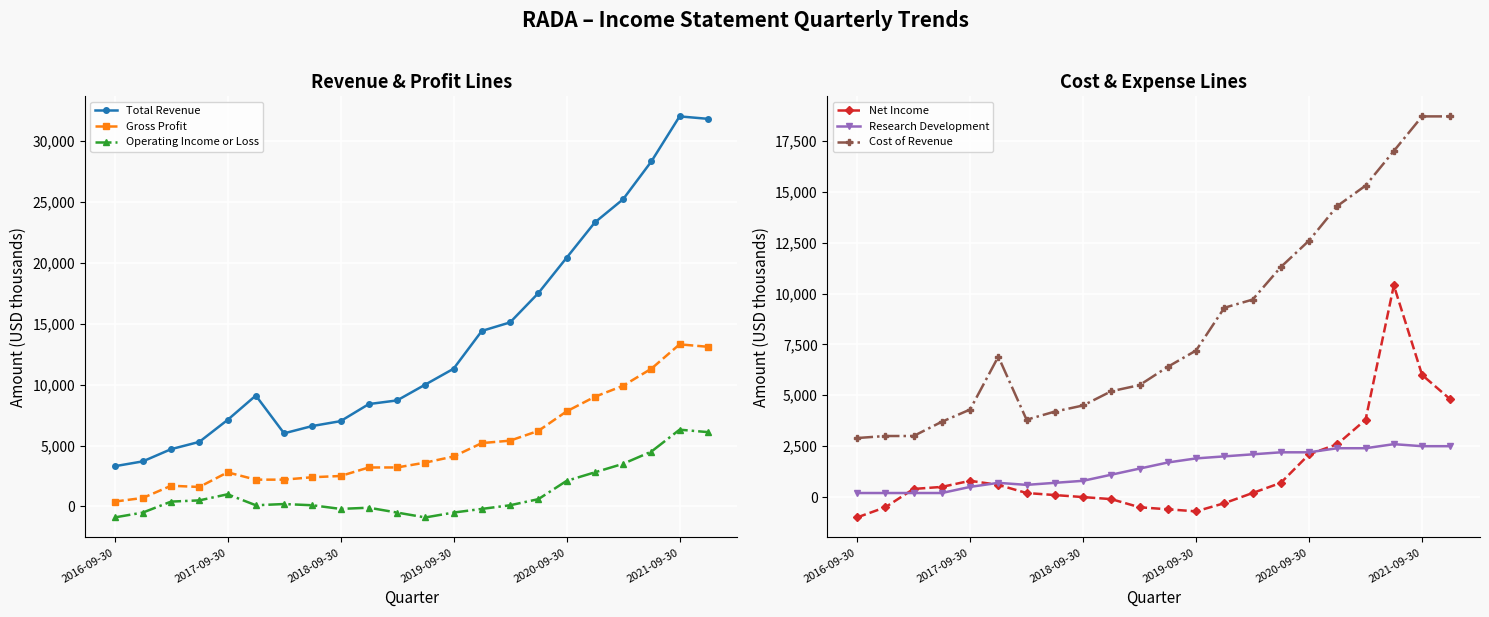

What is the difference between the Research Development values at 7 and 17?

1700